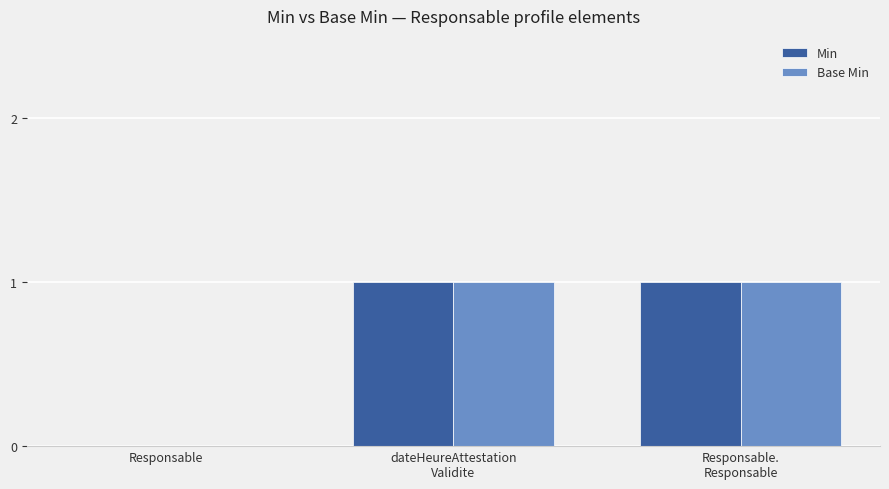

True or false: Base Min has a value of 0 at Responsable.

True